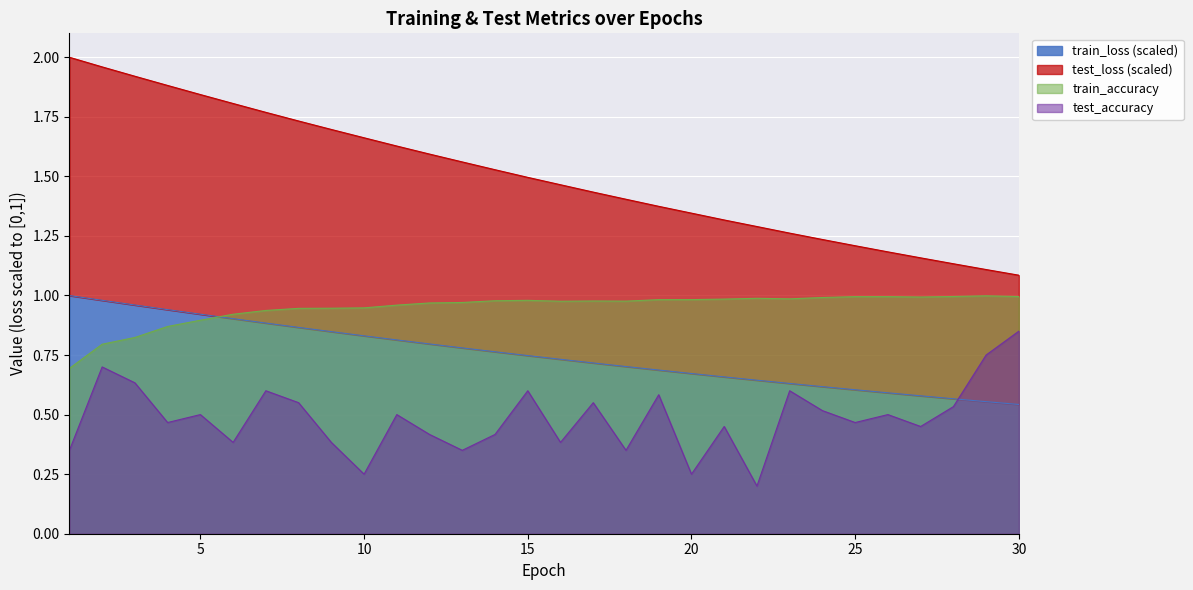

What is the total value across all series at 22?

3.1